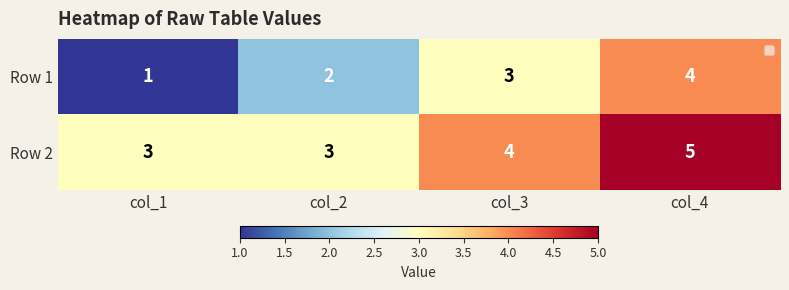

Which label corresponds to the largest value in the chart?

col_4